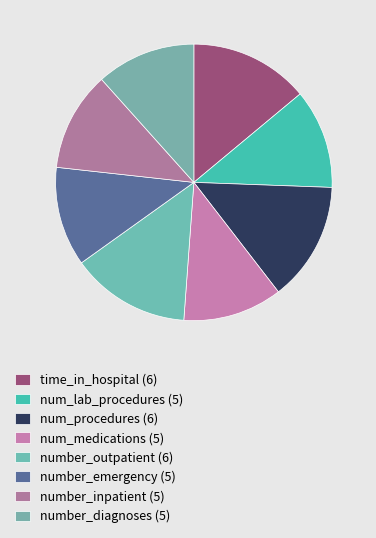

How many segments does this pie chart have?

8